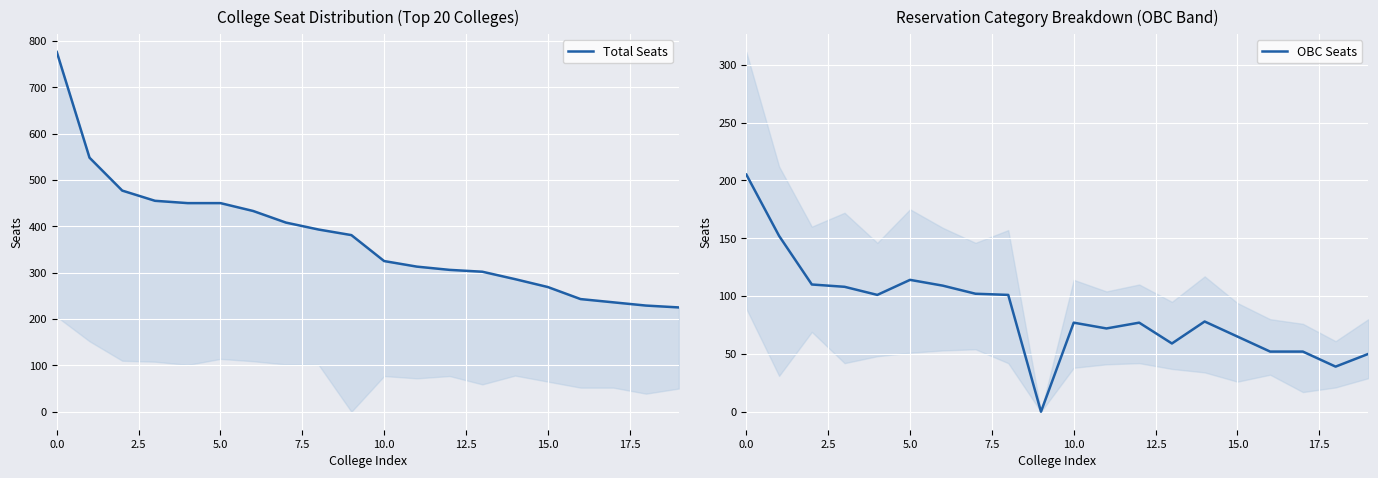

How many categories are shown in the chart?

20